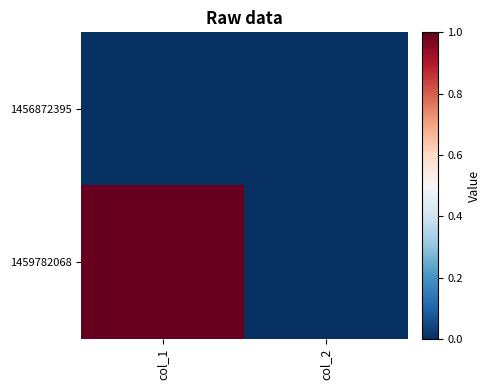

Which series has the largest range (max minus min)?

1459782068